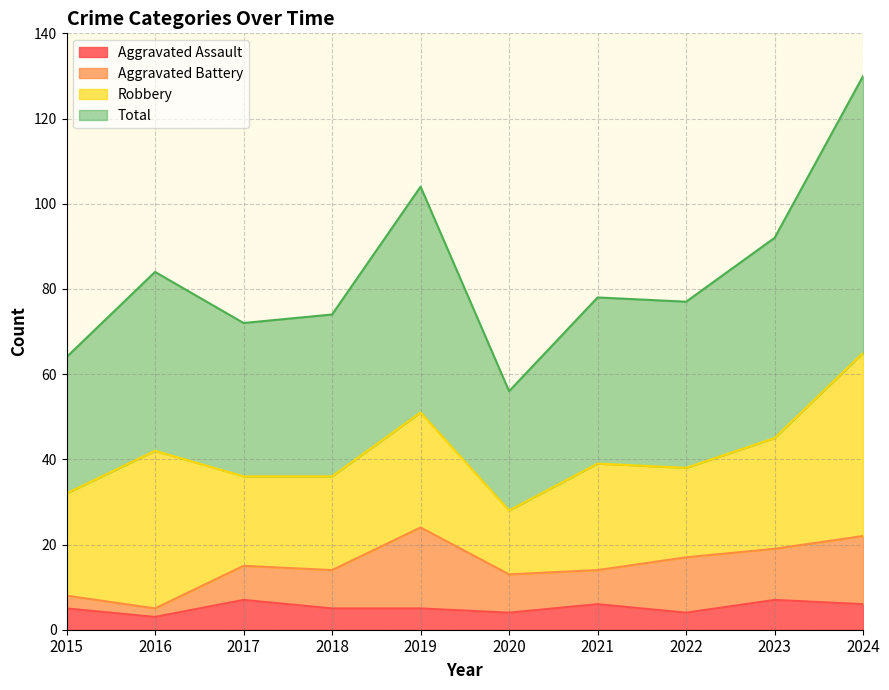

True or false: Total and Aggravated Assault cross at least once.

False